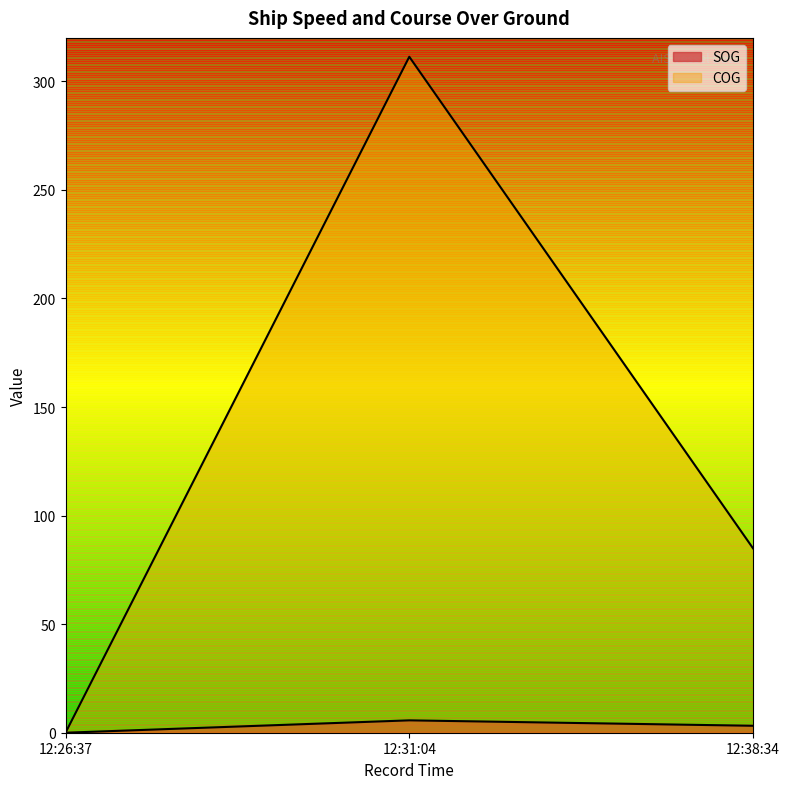

Reading left to right, list all the values displayed in this chart.

SOG: 0.0	5.7	3.2
COG: 0.0	311.3	84.9